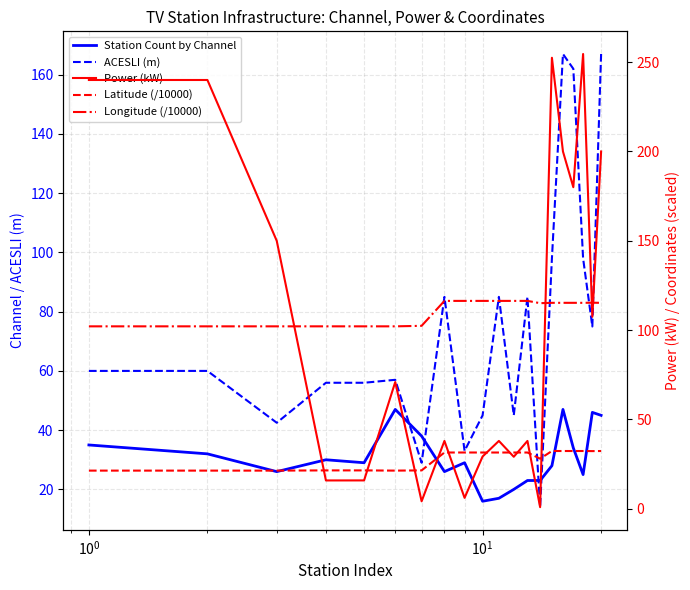

What is the maximum value for Station Count by Channel?

47.0